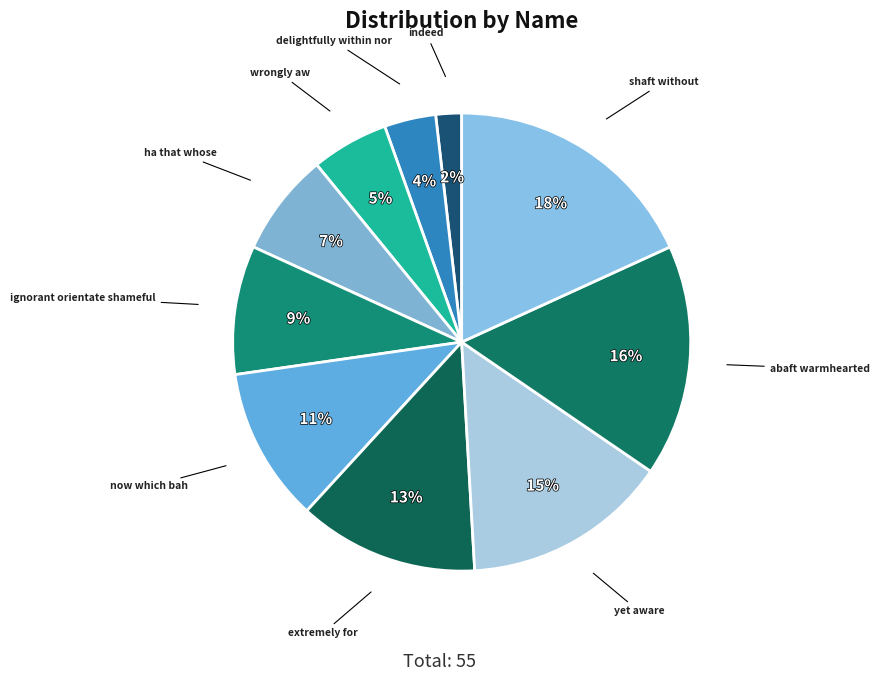

Does extremely for represent more than half of the total?

No